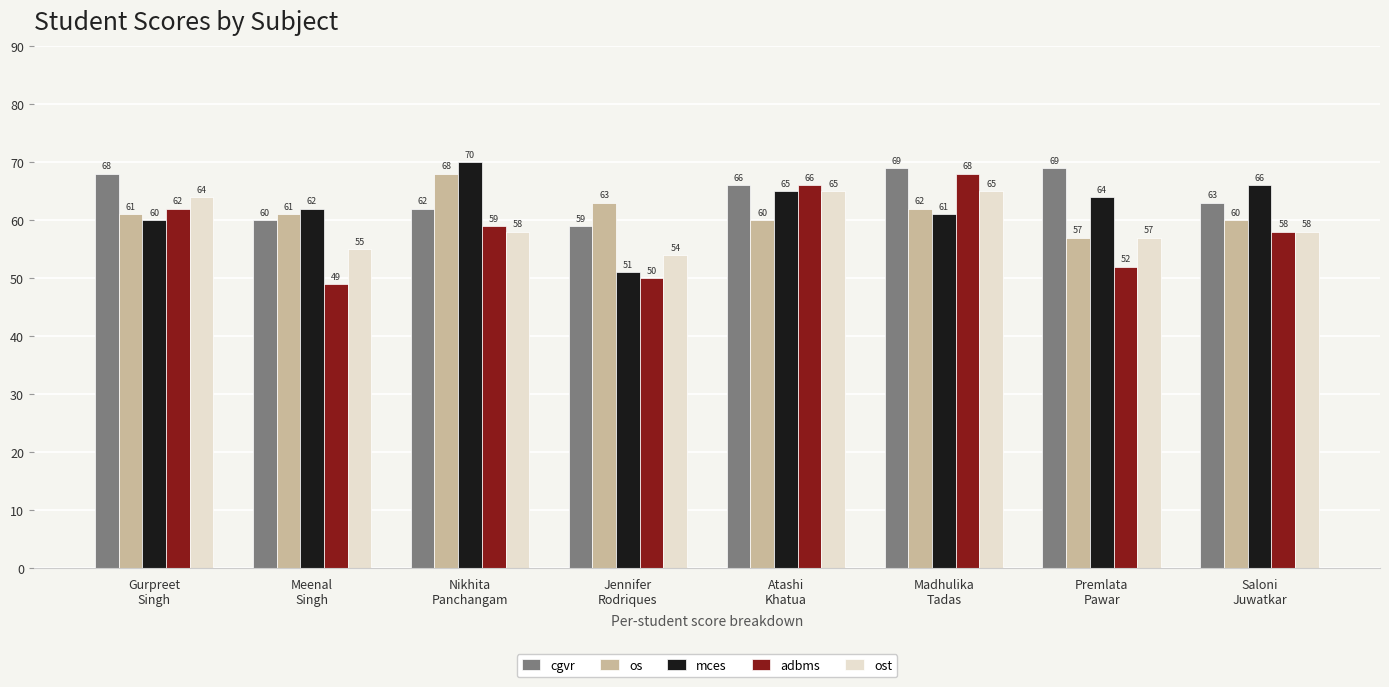

Count the number of categories in the chart.

8